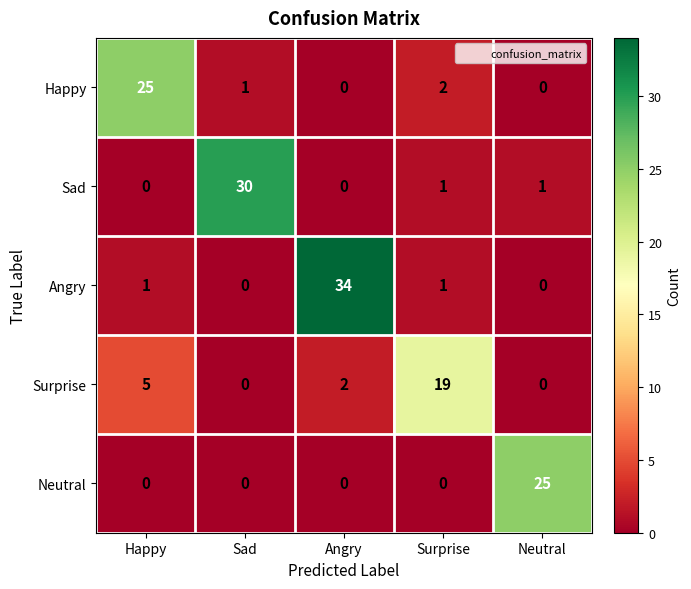

What is the sum of all Neutral values?

25